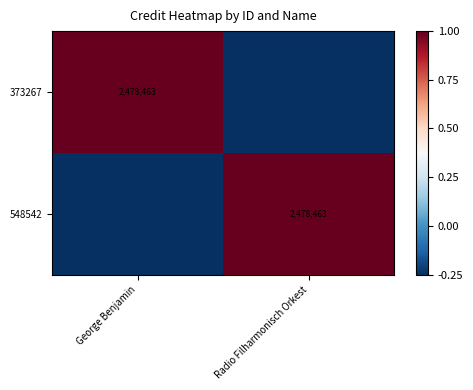

How many data points in 548542 are less than 1?

1